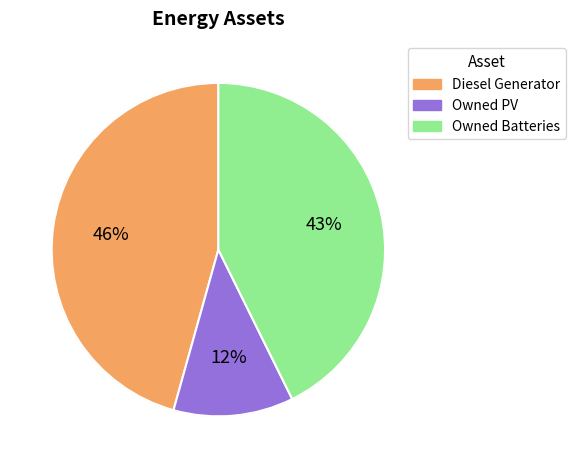

True or false: Owned PV accounts for 12% of the total.

True